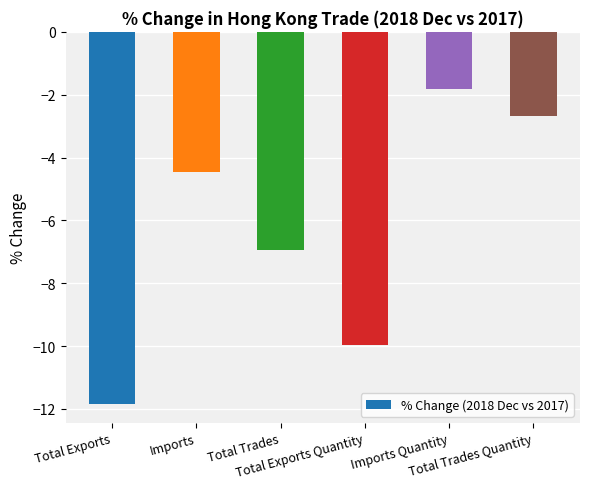

Rank the categories by value from highest to lowest.

Imports Quantity, Total Trades Quantity, Imports, Total Trades, Total Exports Quantity, Total Exports